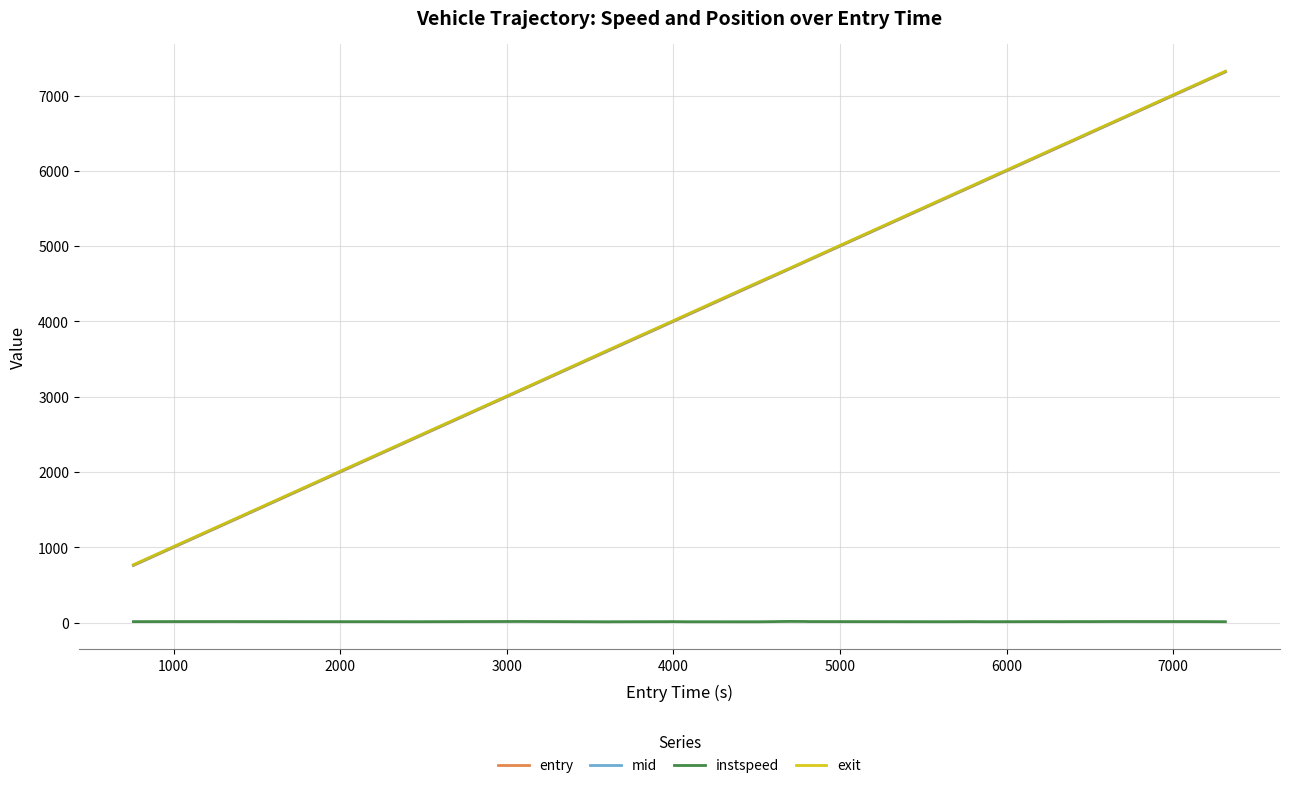

What is the greatest value displayed?

7324.2